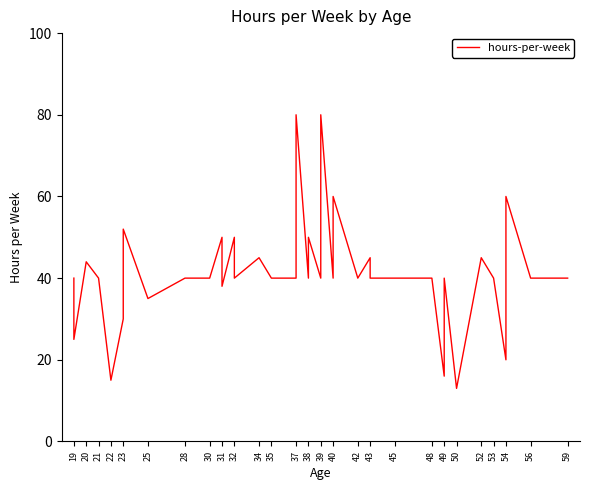

The value at 30 is 10. True or false?

False